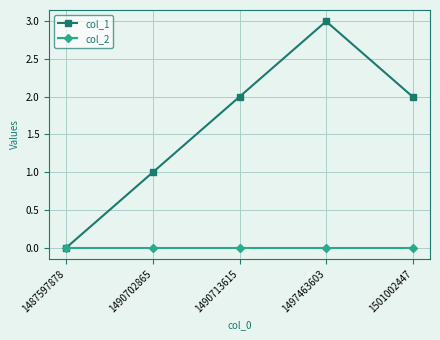

At which label is col_1 closest to 1?

1490702865